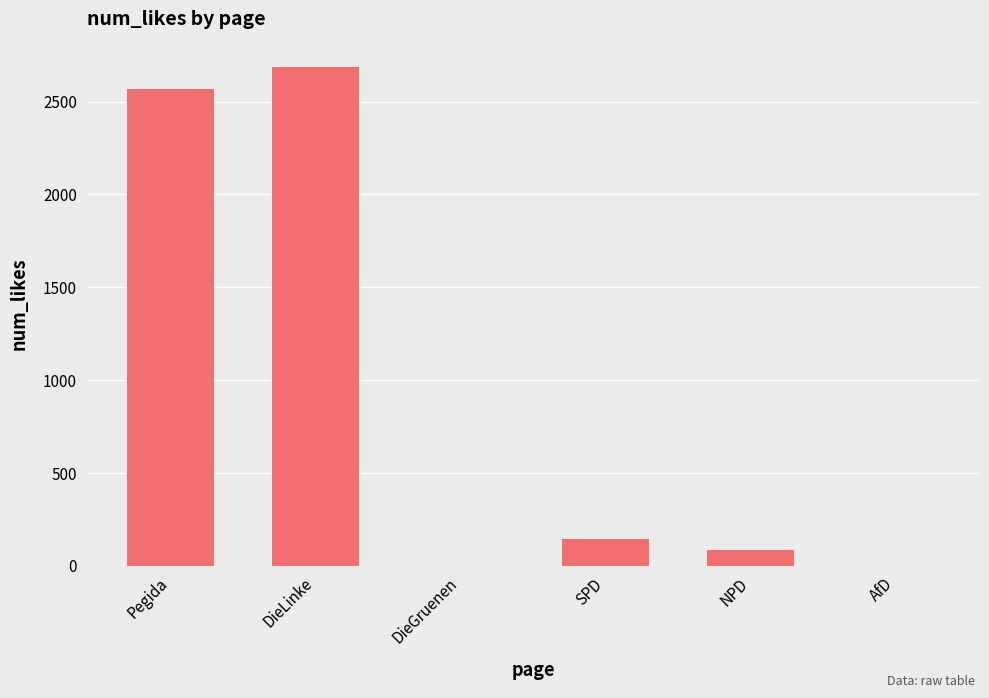

Count the number of categories in the chart.

6